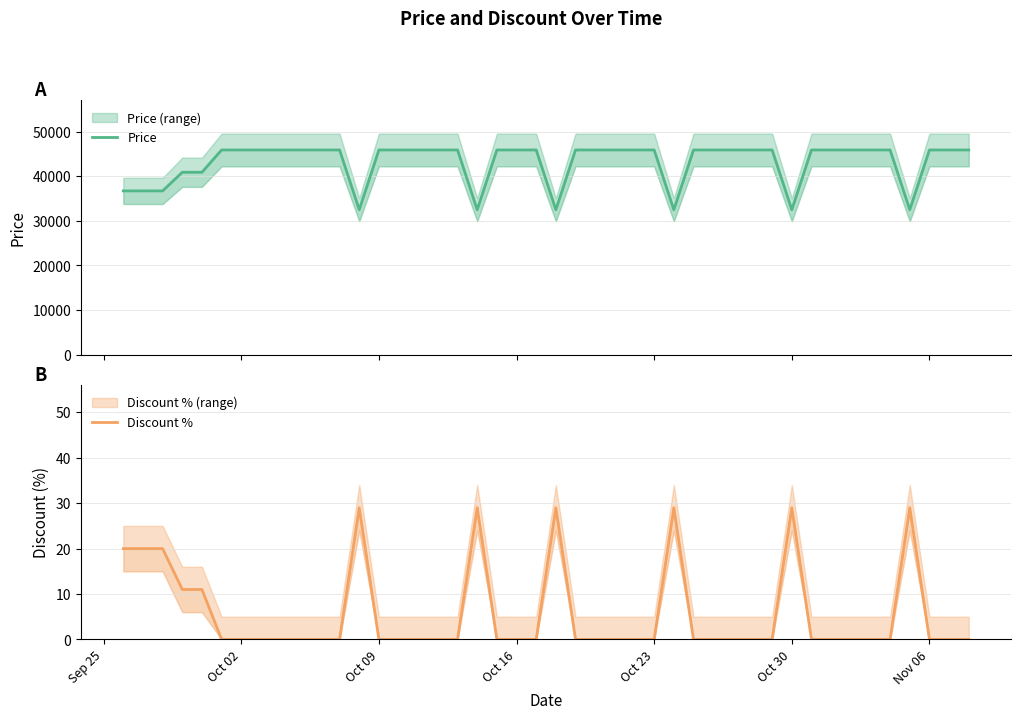

The Discount % series shows 9 at Oct 30. True or false?

False